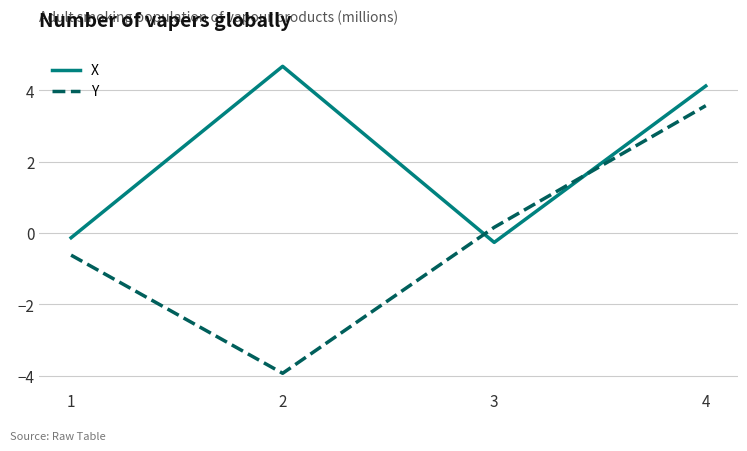

How many lines are shown in the chart?

2